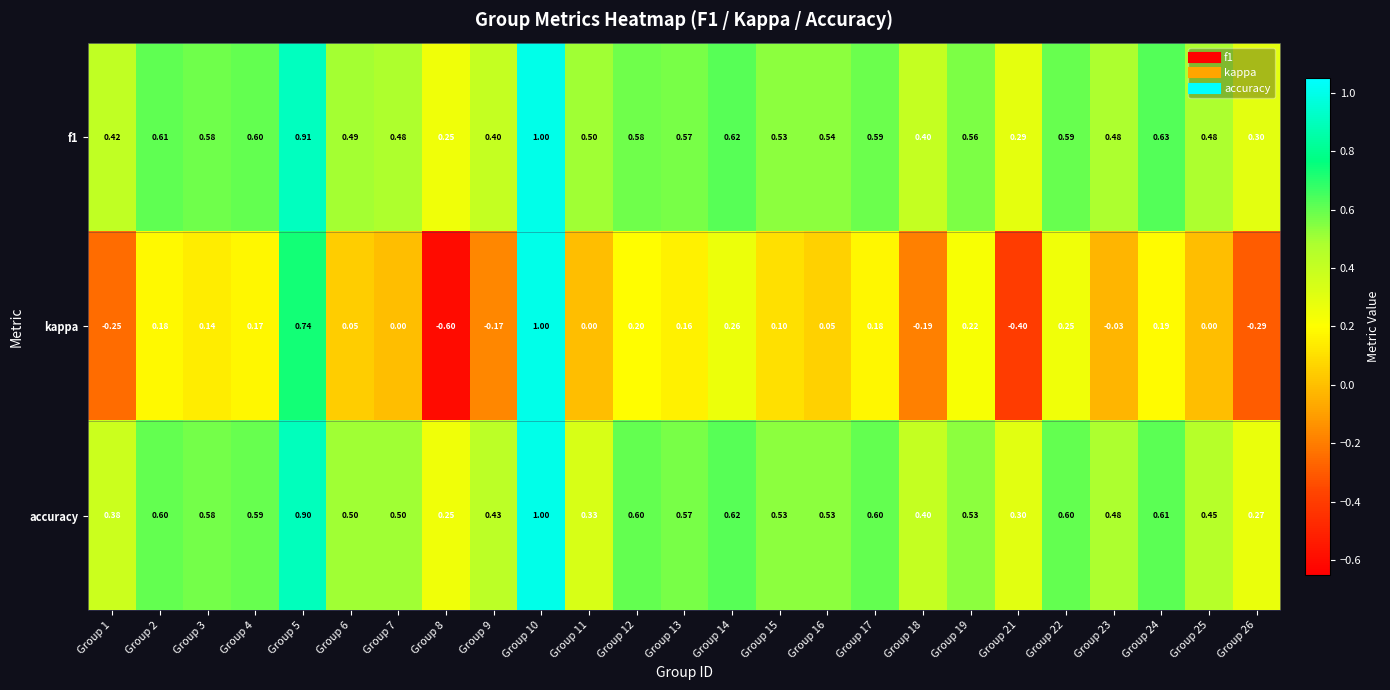

Which series has the largest range (max minus min)?

kappa